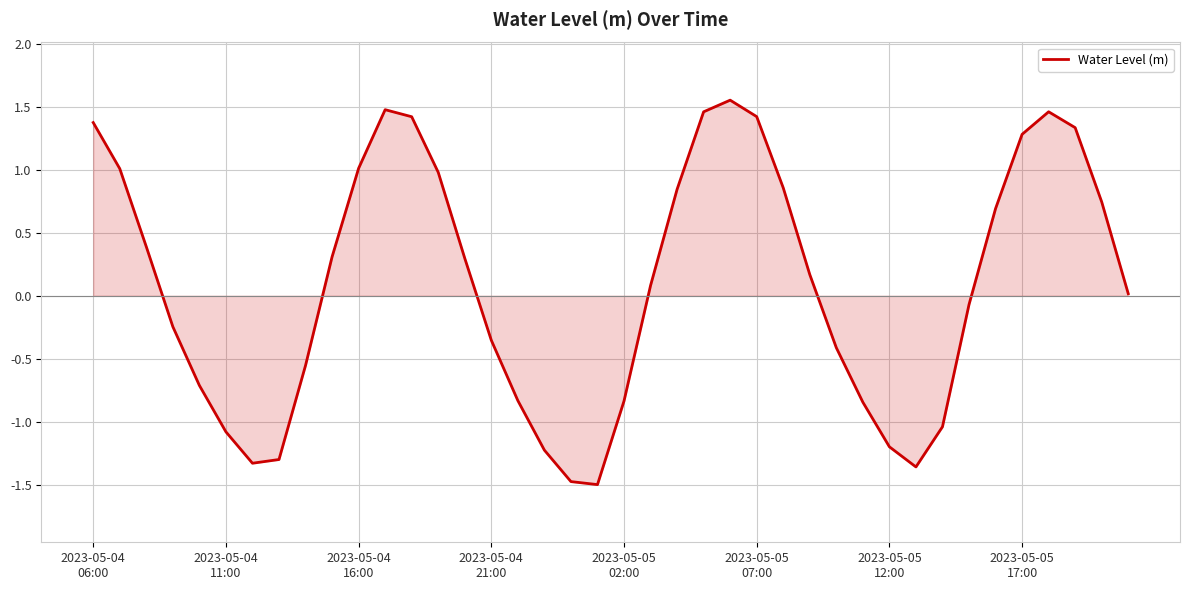

True or false: there are more than 2 points higher than both neighbors.

True